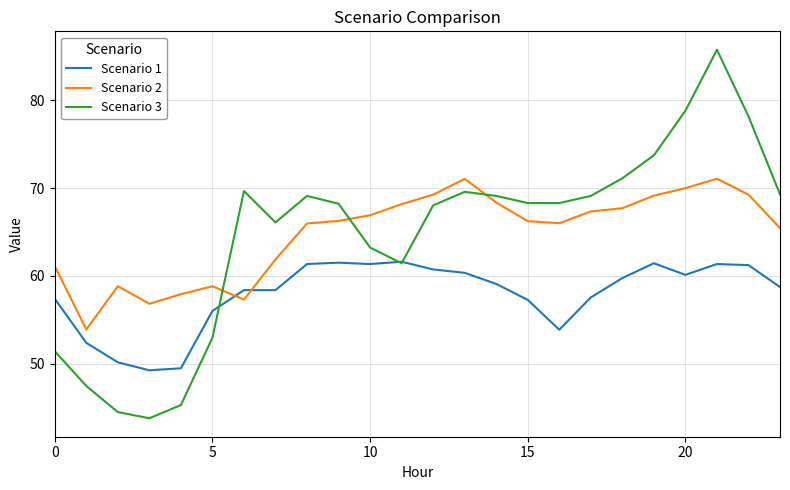

How many intersections are there between Scenario 3 and Scenario 2?

3